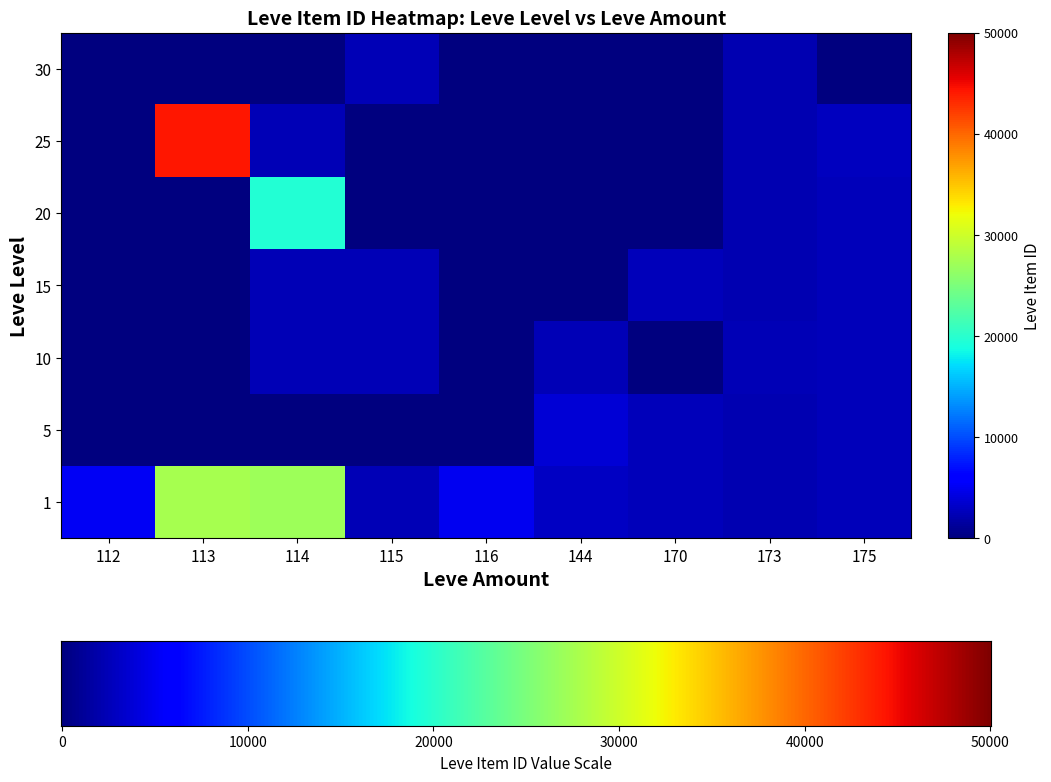

Is the value of 25 at 175 greater than the value of 30 at 115?

Yes